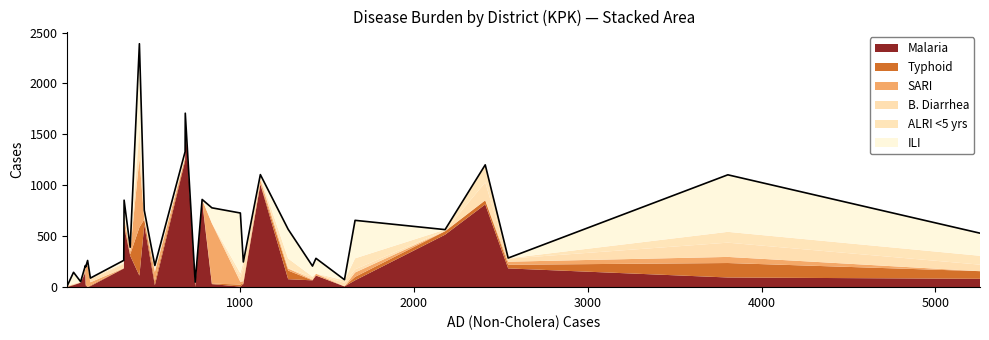

In SARI, how many points are lower than both neighbors (excluding endpoints)?

7